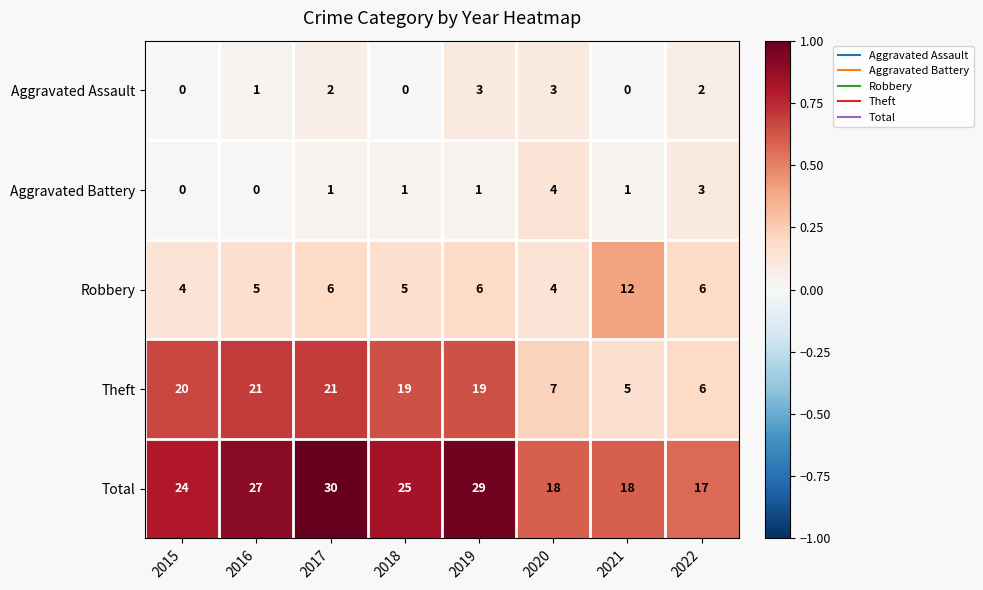

Which series has the widest spread of values?

Theft